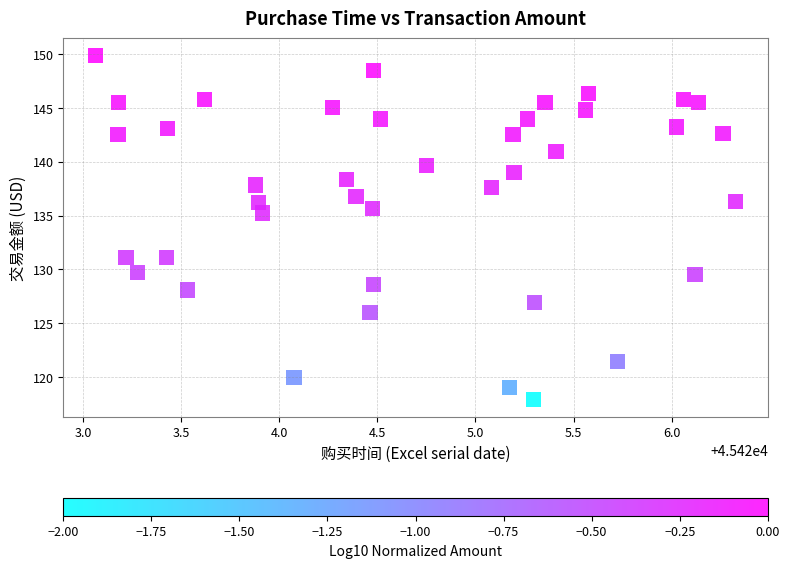

What is the range of X values (max minus min)?

3.3